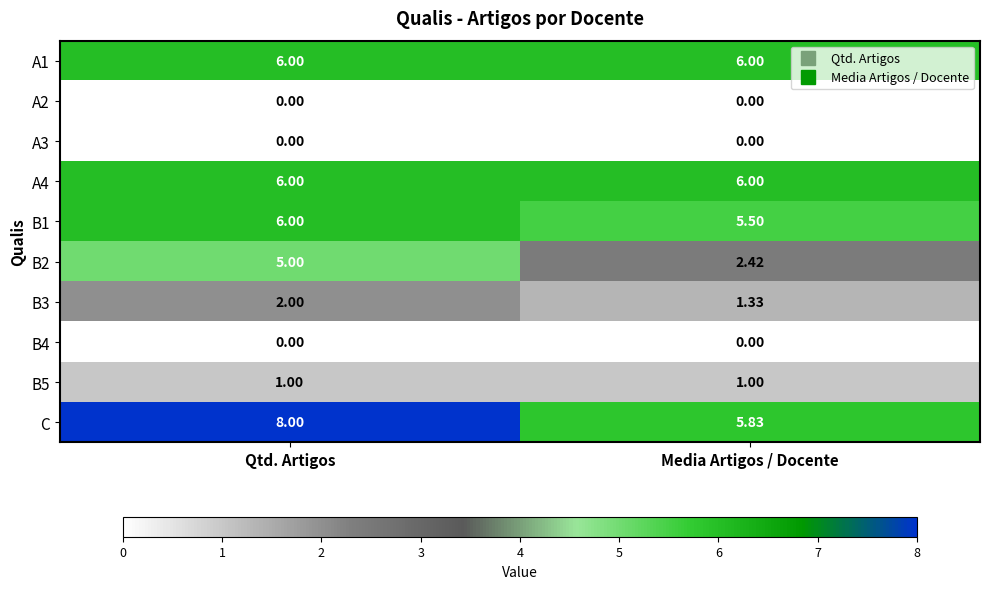

At which category is the sum across all series the highest?

Qtd. Artigos